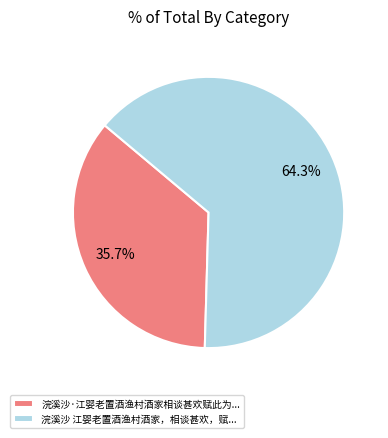

How many slices are in this pie chart?

2